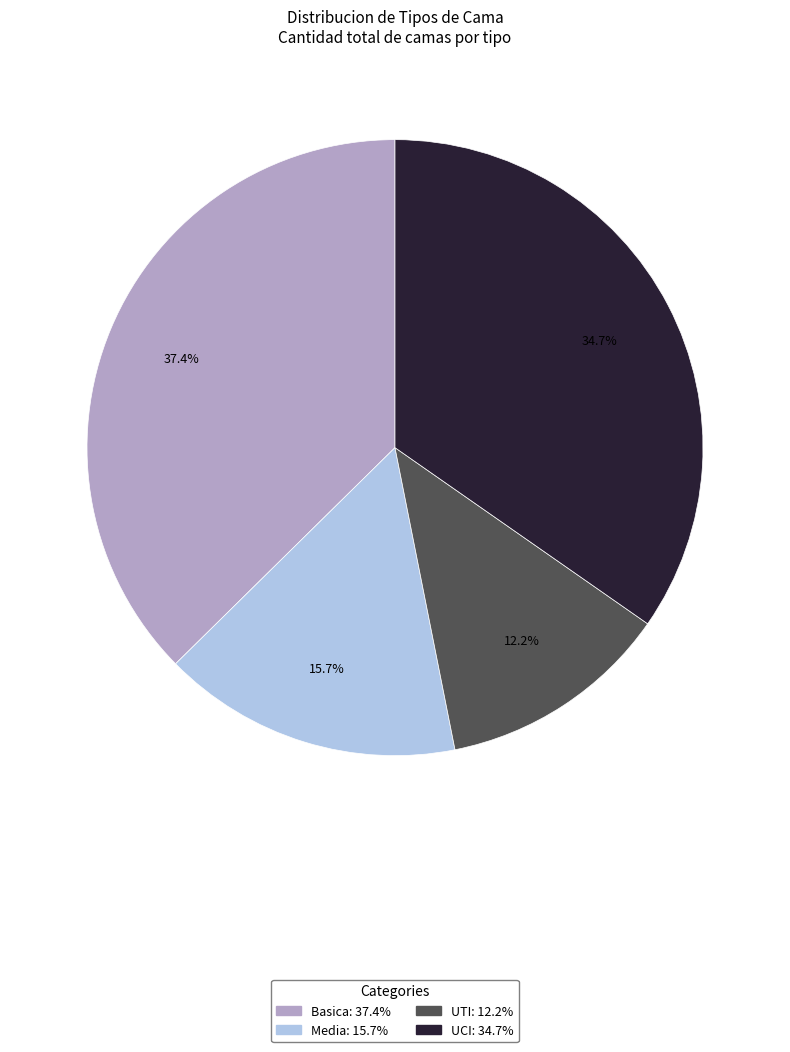

Is there any slice that represents more than half of the pie?

No